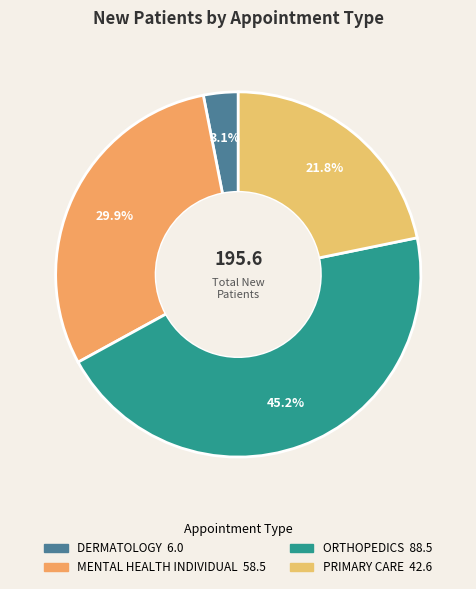

What is the smallest slice in the pie chart?

DERMATOLOGY